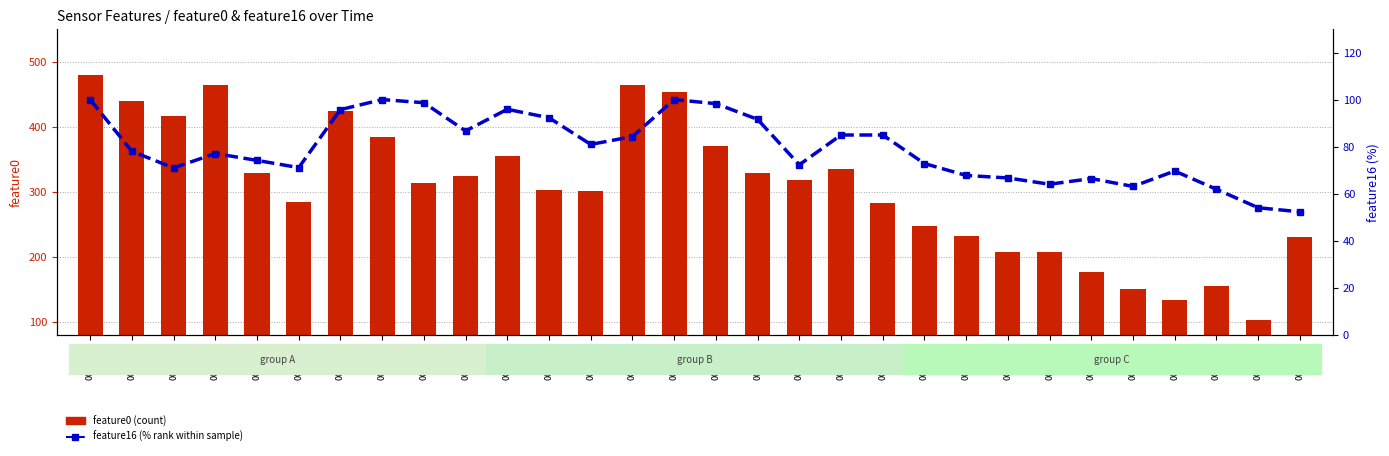

What is the difference between the second highest and second lowest values in the feature0 (count) series?

331.4